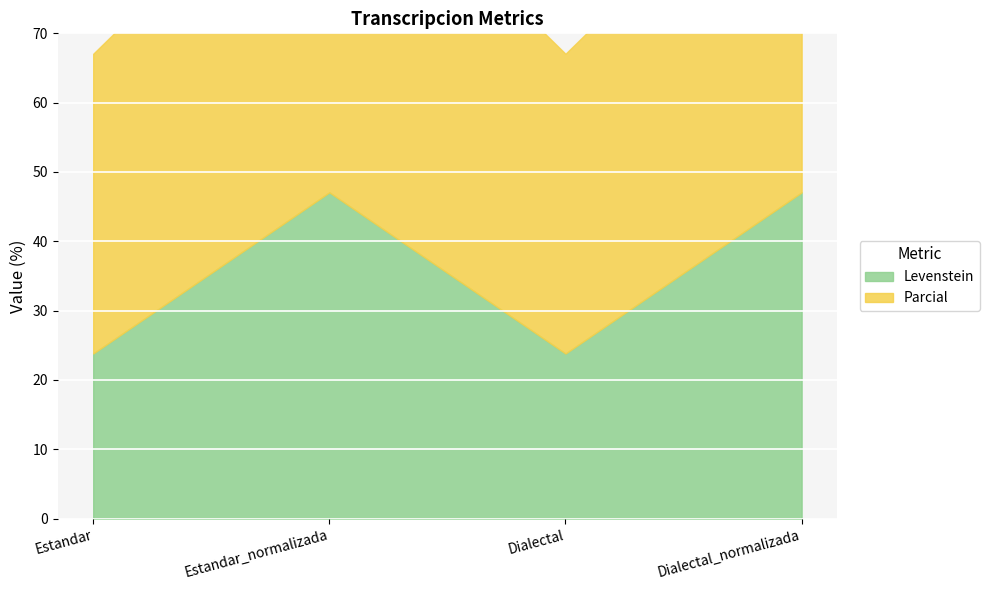

How many lines are shown in the chart?

2